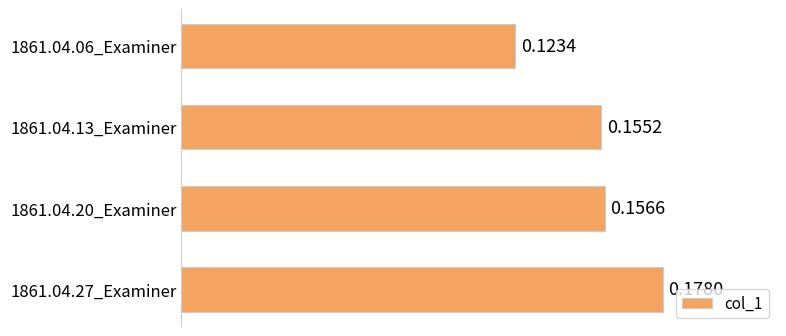

List the labels in order of value, smallest first.

1861.04.06_Examiner, 1861.04.13_Examiner, 1861.04.20_Examiner, 1861.04.27_Examiner